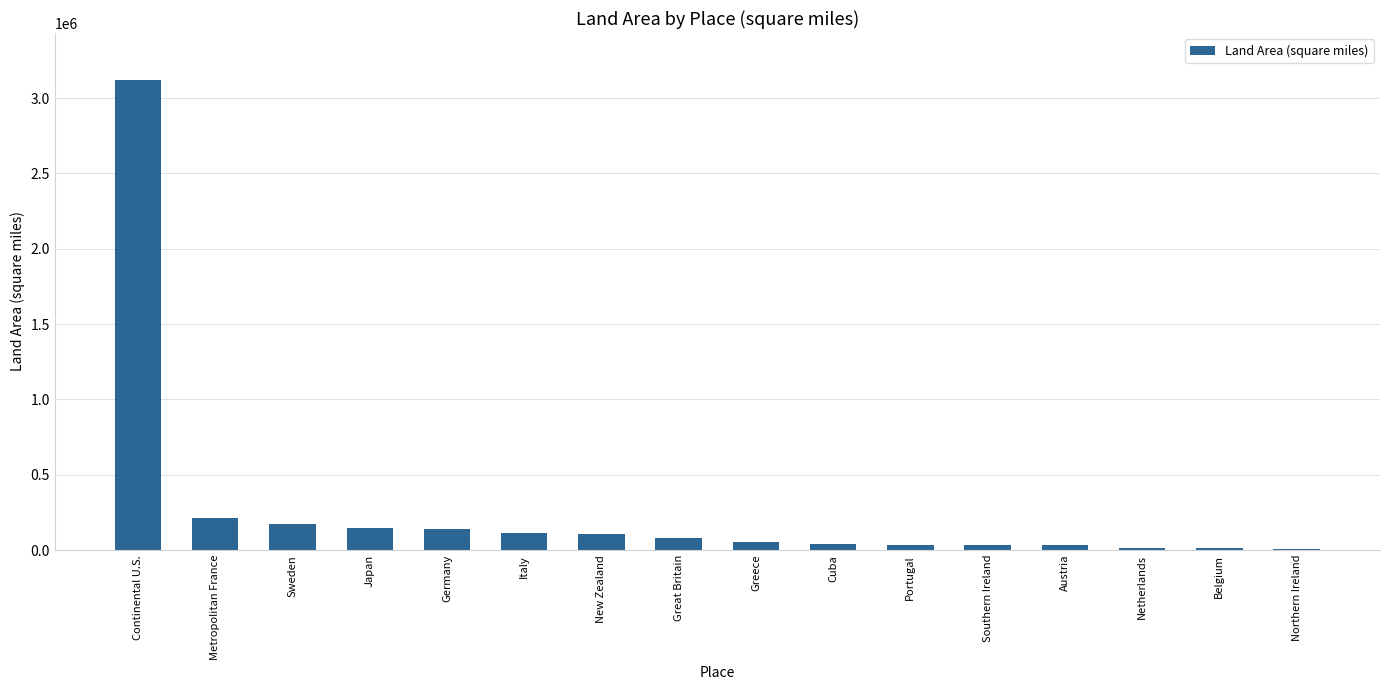

Between Belgium and Continental U.S., which is larger?

Continental U.S.